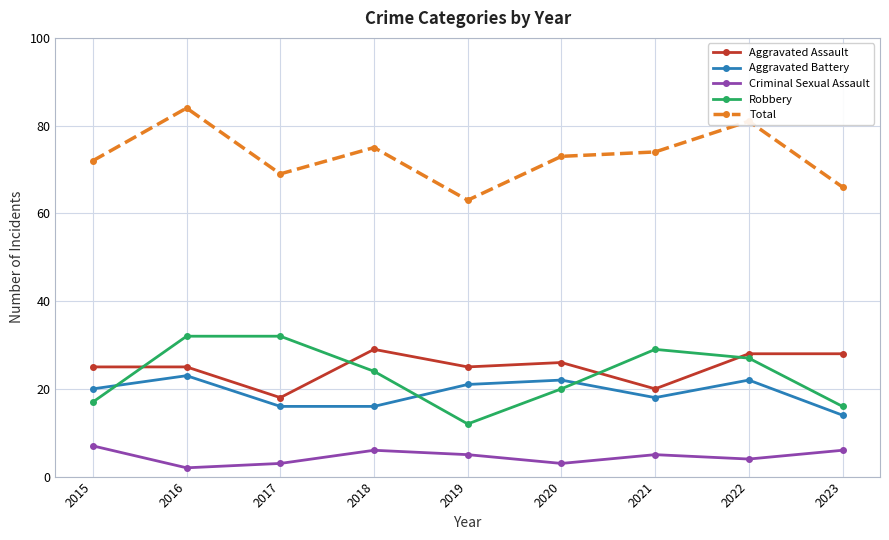

What is the highest value of the Robbery series?

32